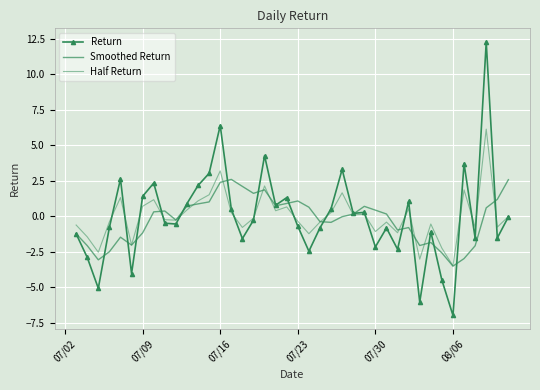

How many negative values does the Smoothed Return series have?

19